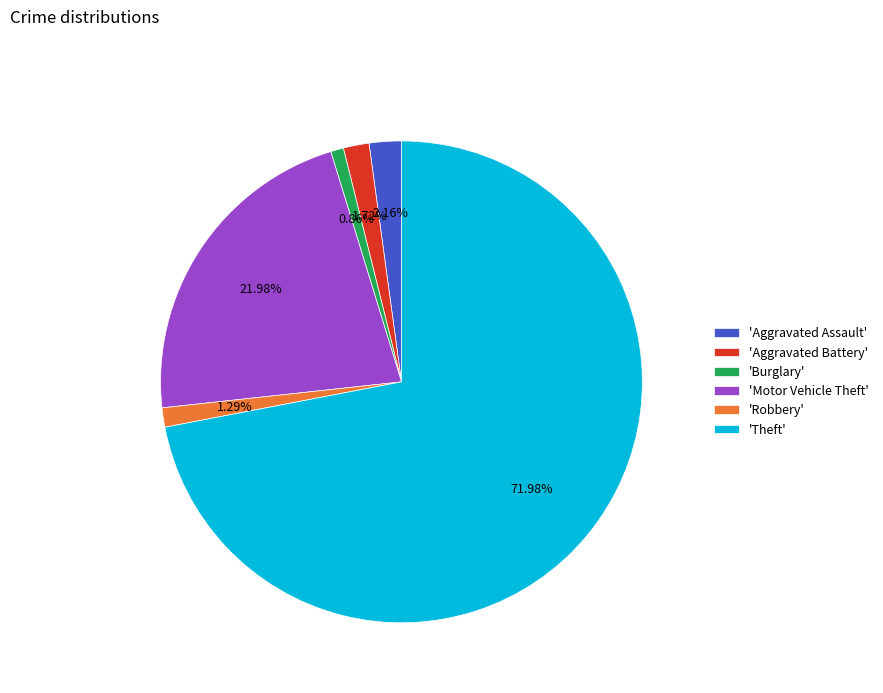

Do 'Aggravated Battery' and 'Robbery' together represent more than half of the pie?

No